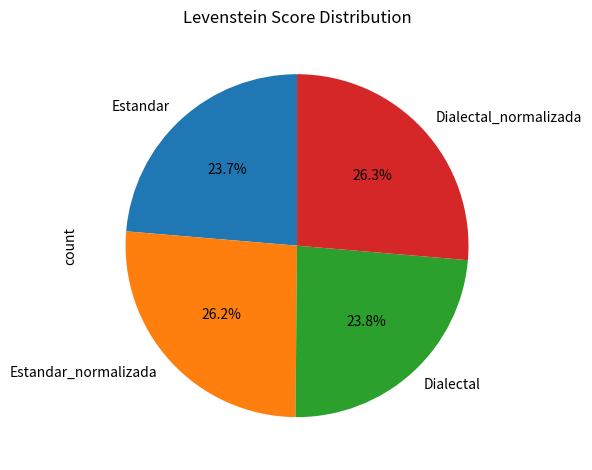

What percentage is NOT represented by Estandar?

76.3%